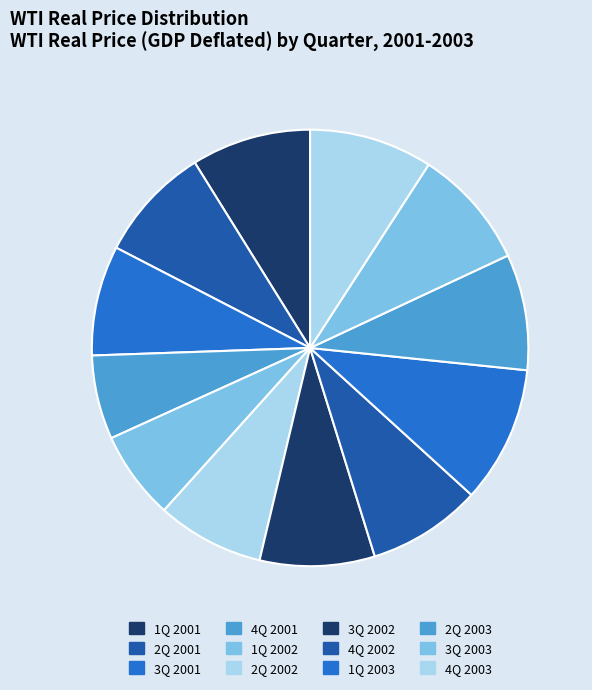

To the nearest percent, what portion does 4Q 2003 represent?

9%